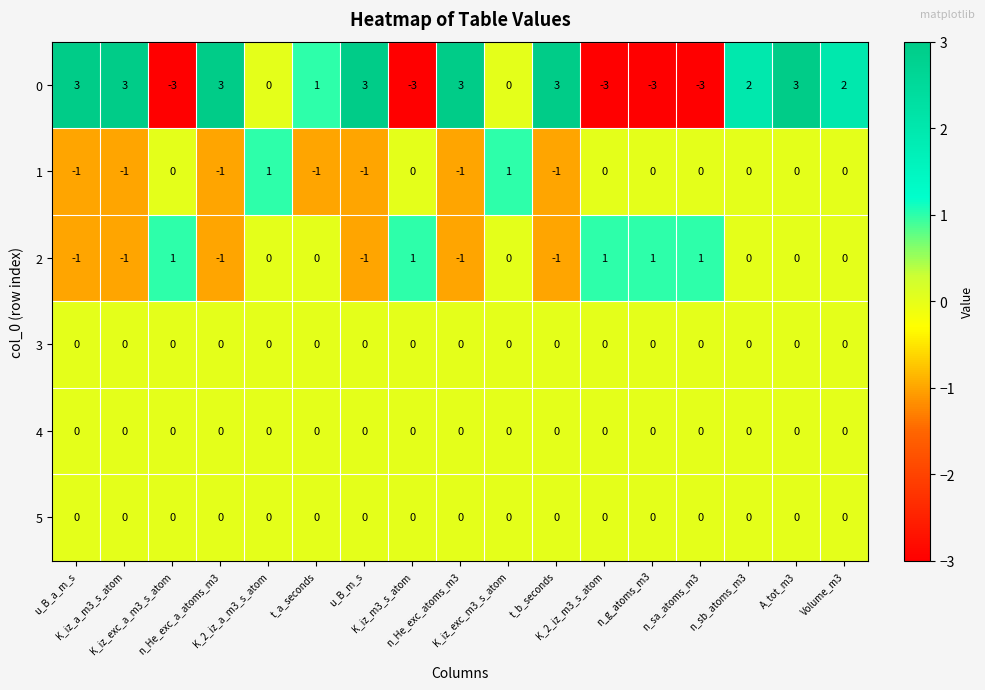

What is the difference between the maximum and minimum values in the 0 series?

6